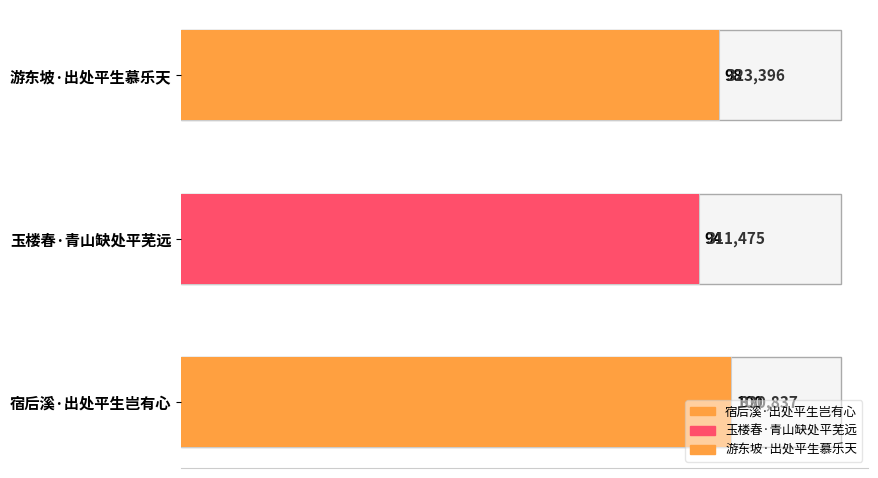

What is the difference between the maximum and minimum values?

19362